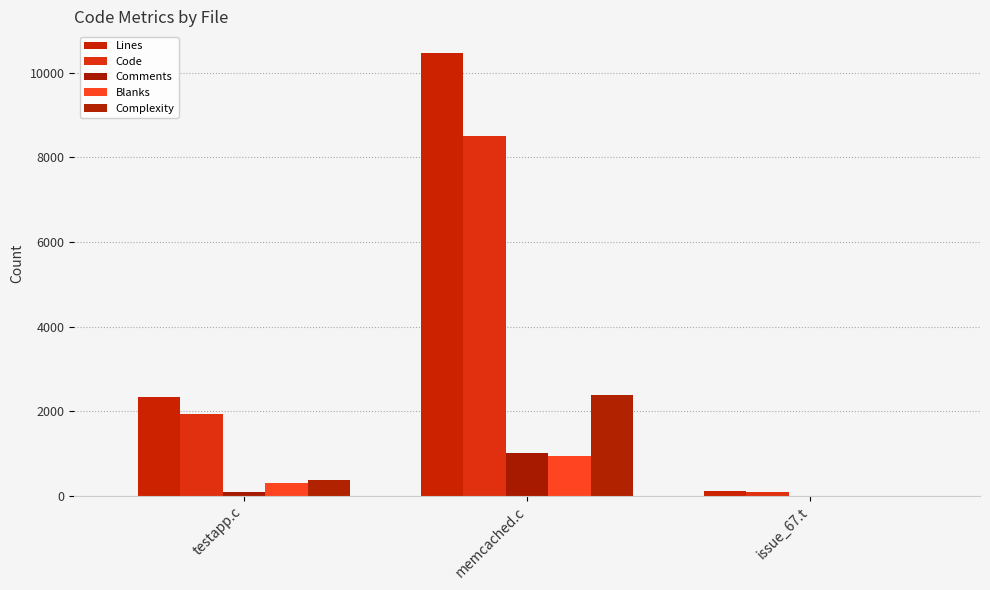

List the series in order of their peak value, lowest first.

Blanks, Comments, Complexity, Code, Lines